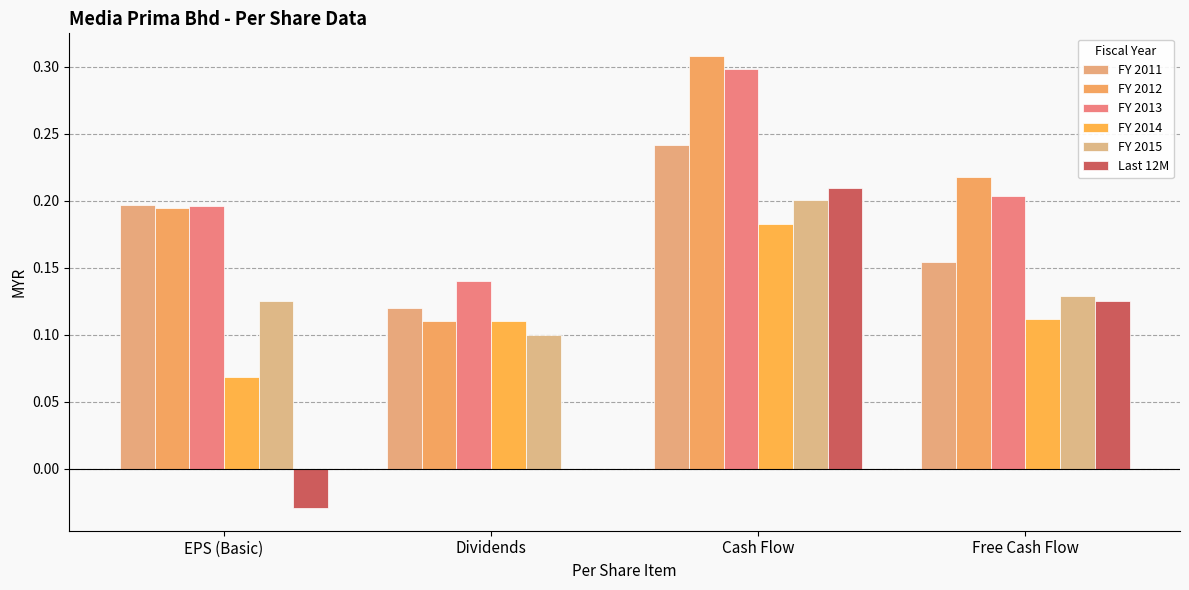

Between Cash Flow and EPS (Basic), which is larger?

Cash Flow